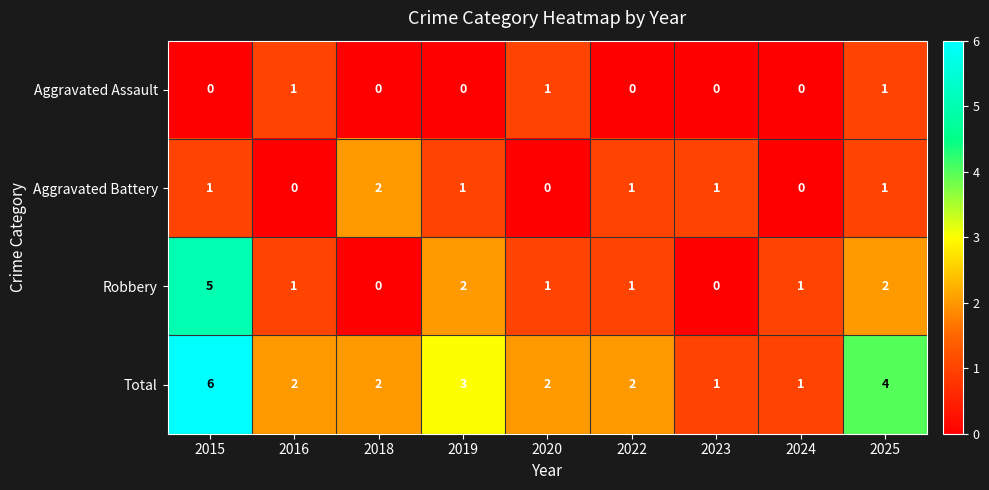

What is the average value of the Total series?

3